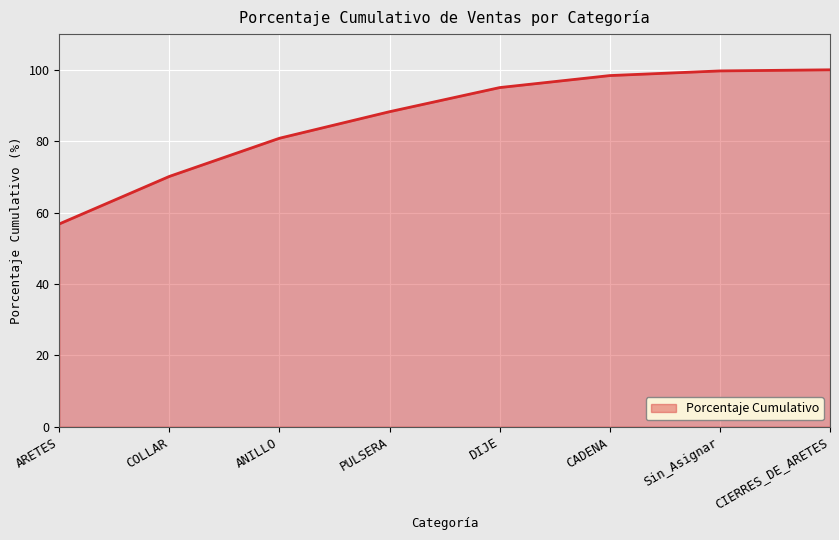

Approximately how many times larger is the value at ANILLO compared to CIERRES_DE_ARETES?

0.8